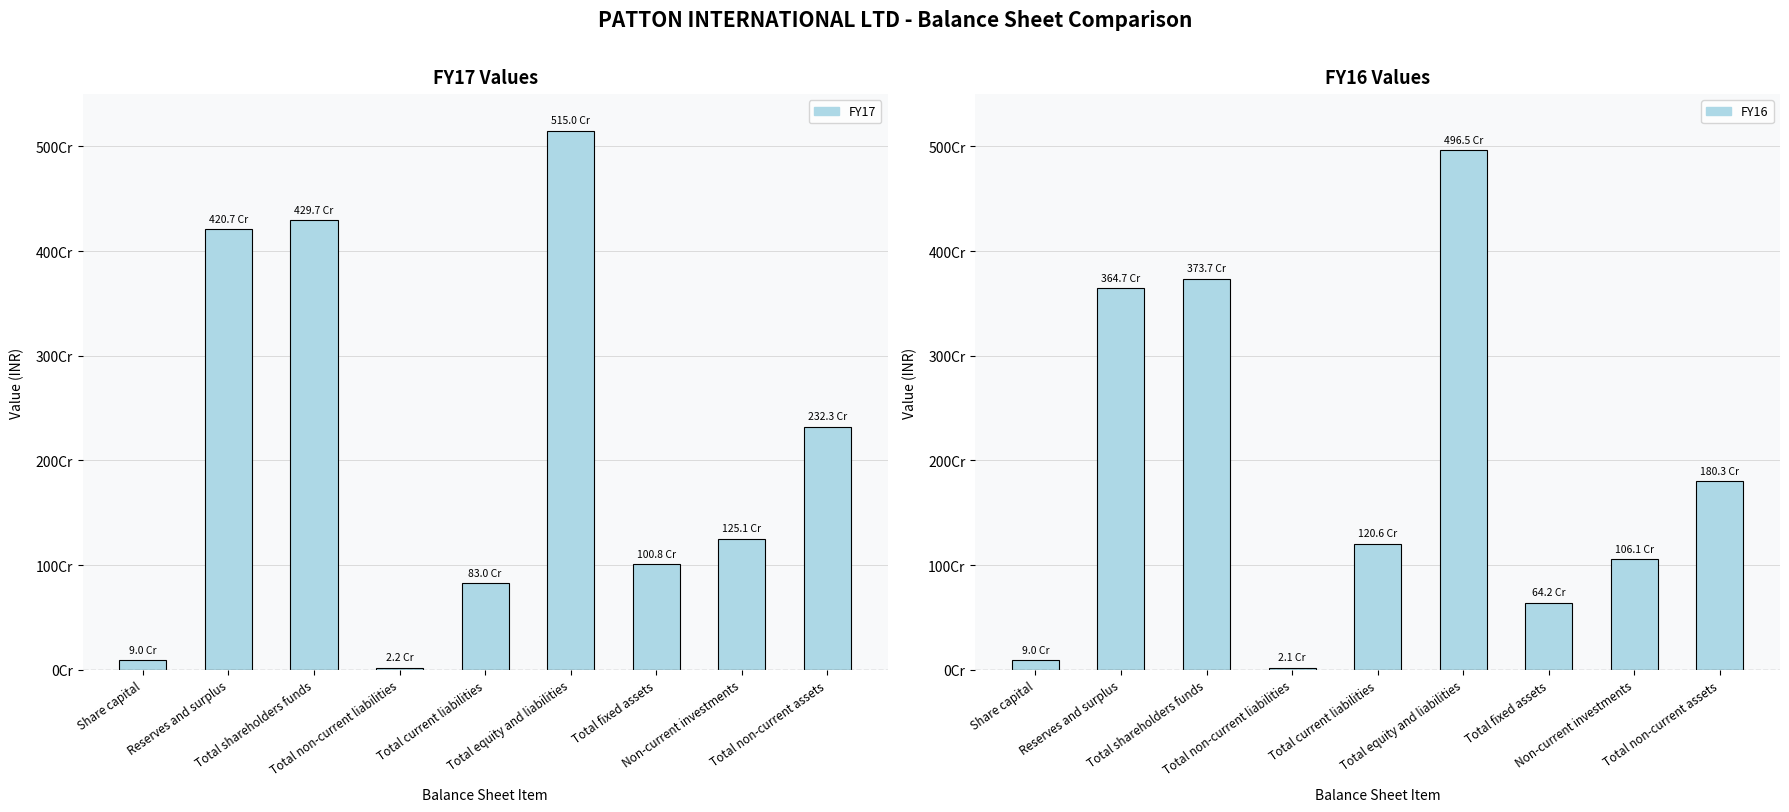

True or false: FY16 has a value of 1061019730 at Non-current investments.

True